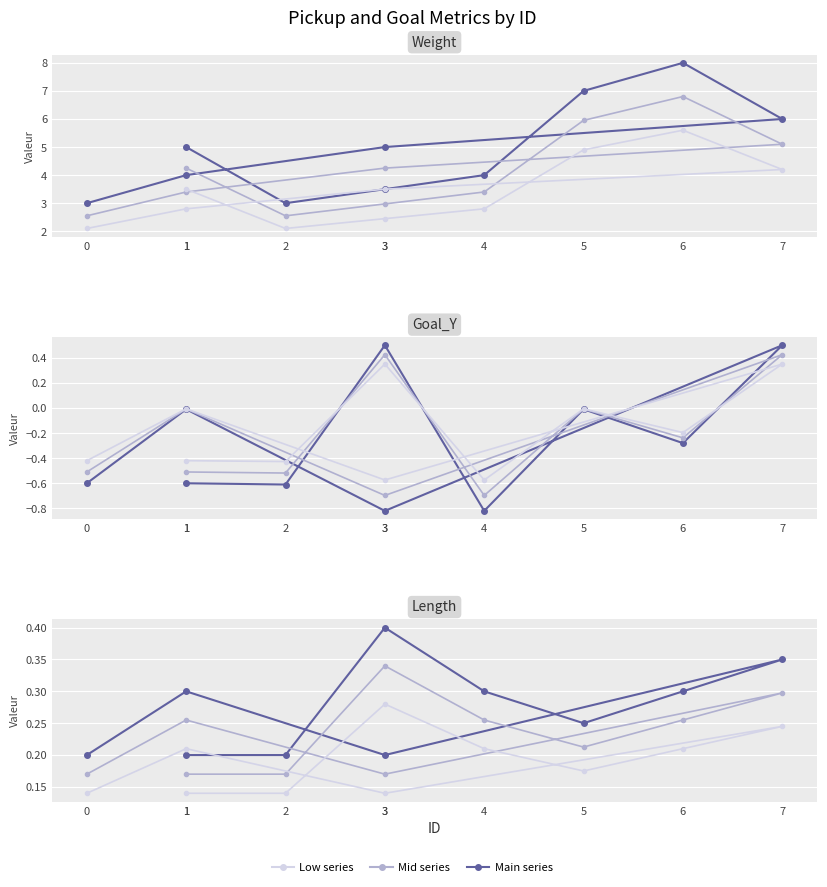

True or false: Length and Goal_Y cross at least once.

False